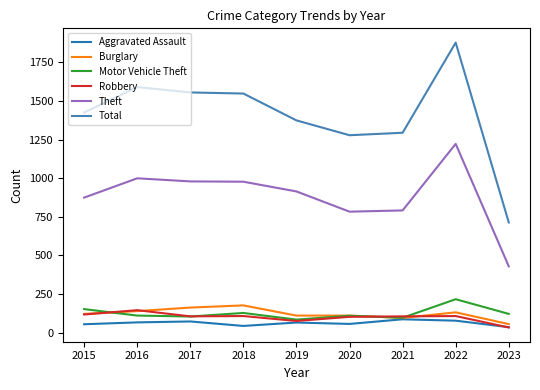

Which series has the widest spread of values?

Total